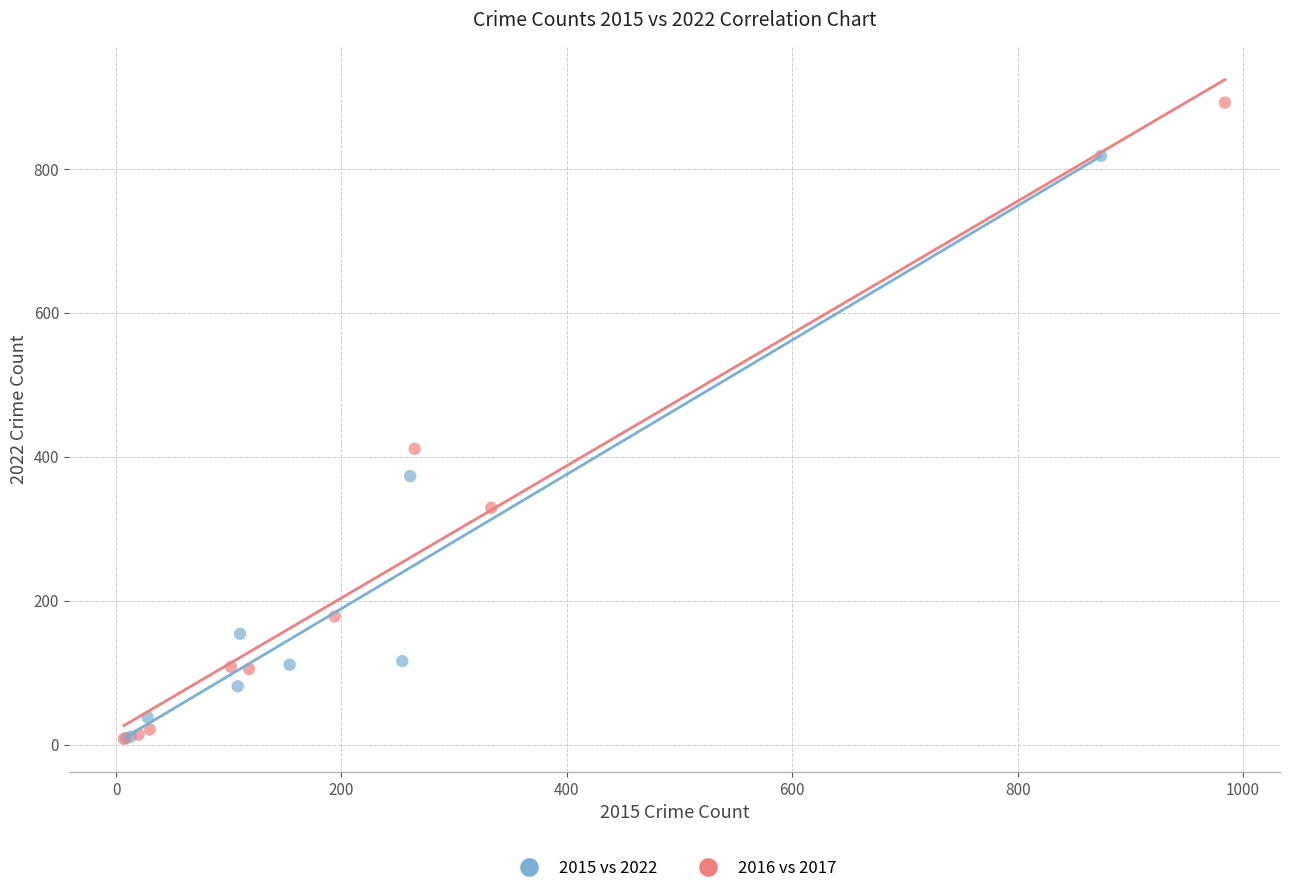

Which series has the widest spread of Y values?

2016 vs 2017